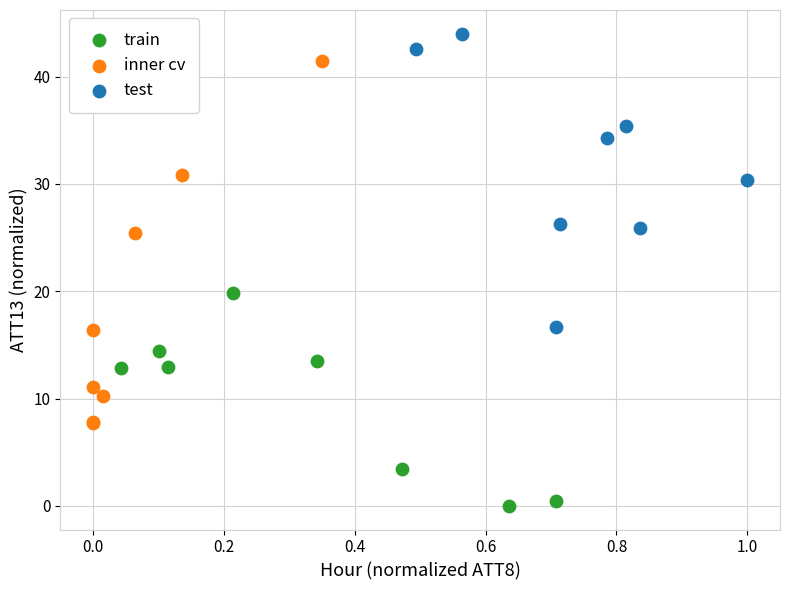

Which series has the widest spread of Y values?

inner cv